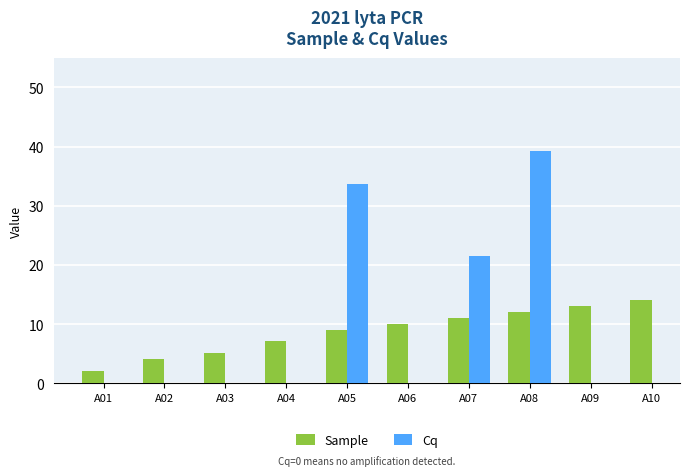

True or false: Sample has a value of 4.1 at A02.

True